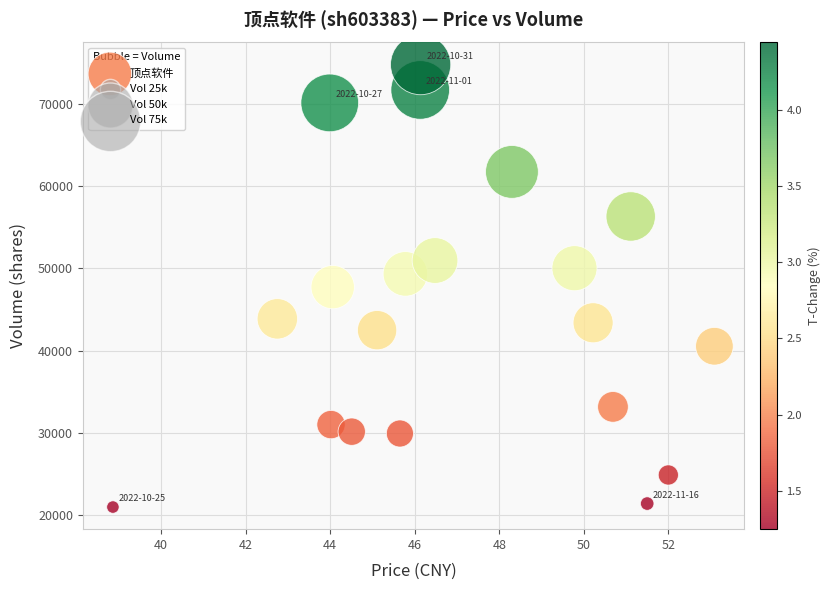

What is the range of Y values (max minus min)?

53777